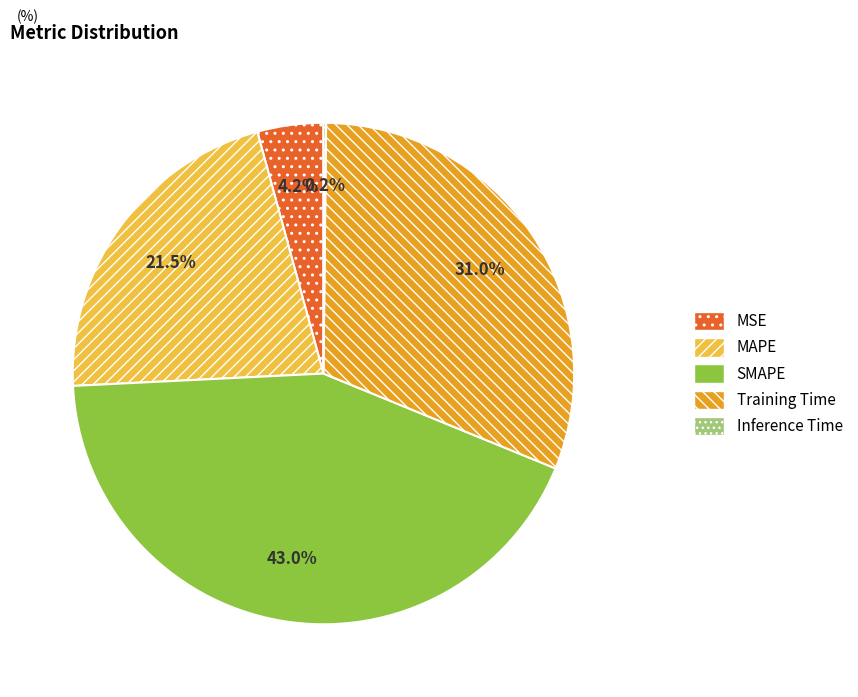

To the nearest percent, what portion does MSE represent?

4%